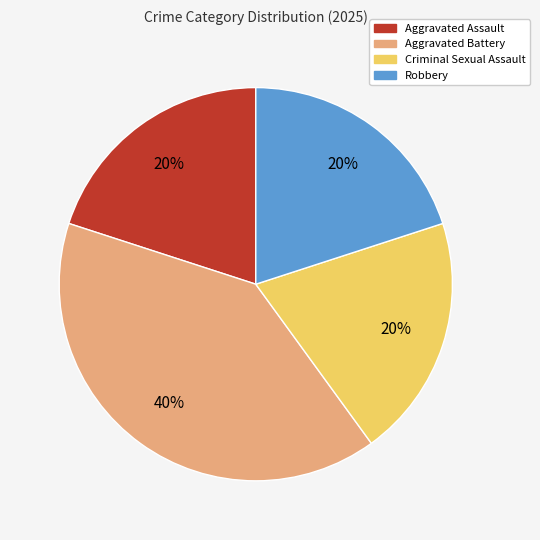

Is it true that Criminal Sexual Assault is 13% of the pie?

False